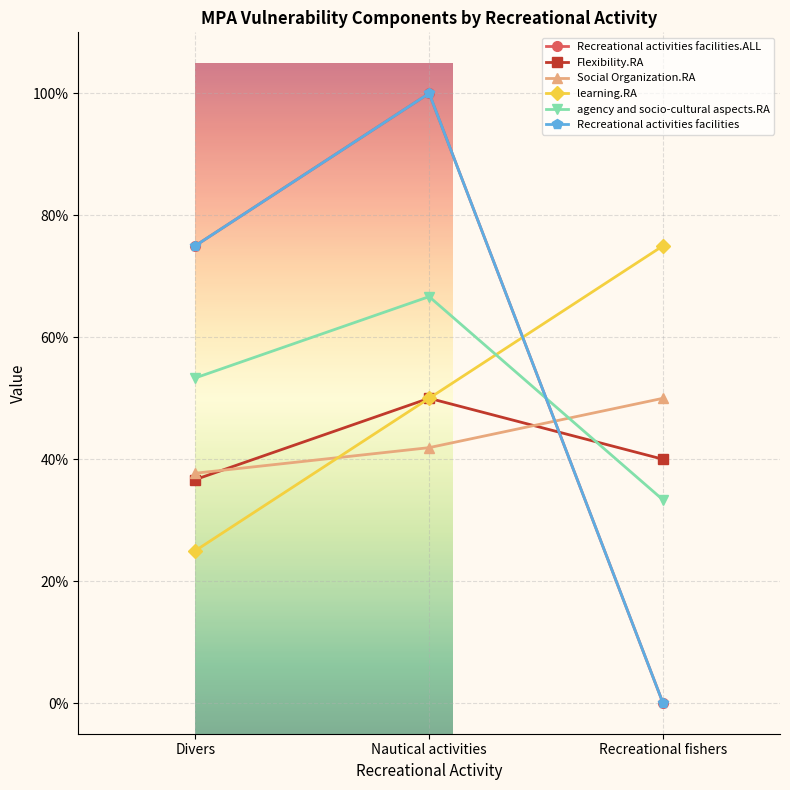

At how many categories does at least one series exceed 0?

3